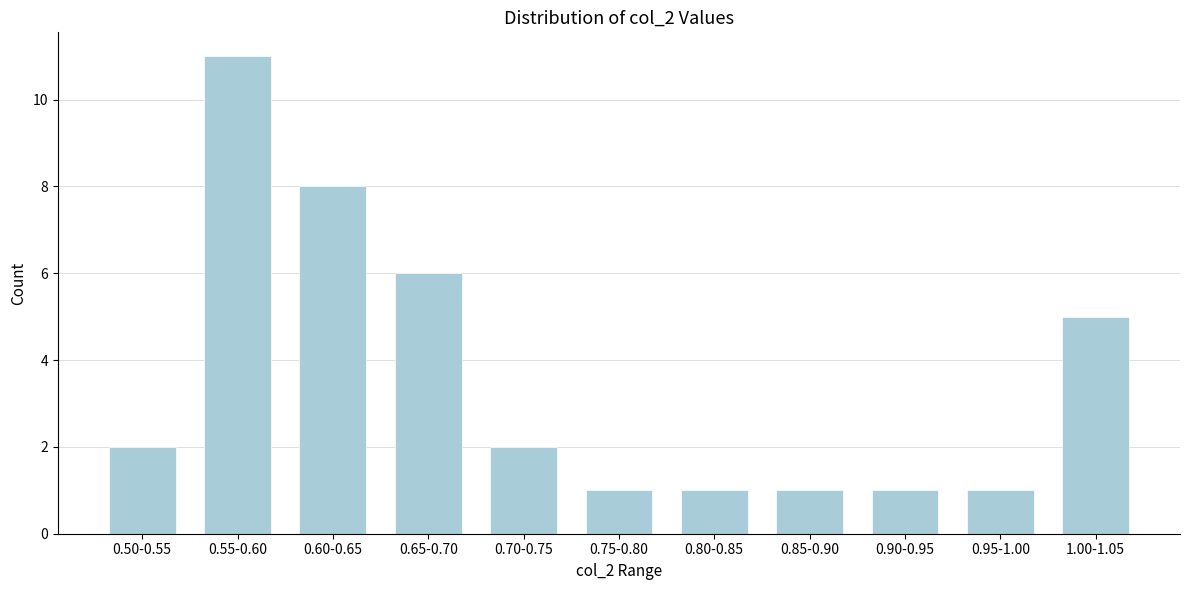

Reading right to left, extract all data points from this chart.

1.00-1.05=5	0.95-1.00=1	0.90-0.95=1	0.85-0.90=1	0.80-0.85=1	0.75-0.80=1	0.70-0.75=2	0.65-0.70=6	0.60-0.65=8	0.55-0.60=11	0.50-0.55=2